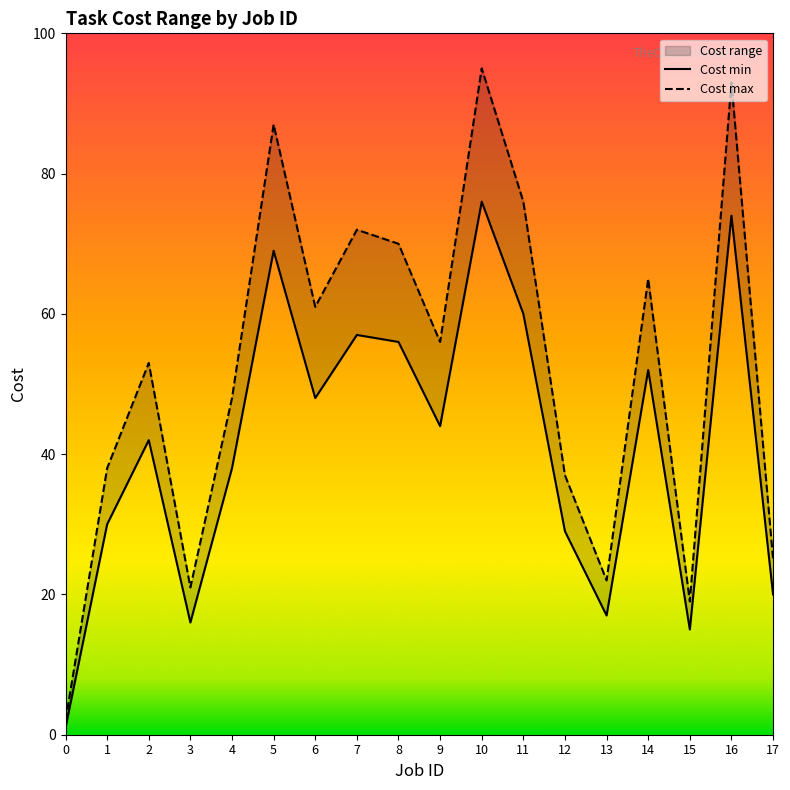

Between 1 and 5, which series saw the biggest shift?

Cost max